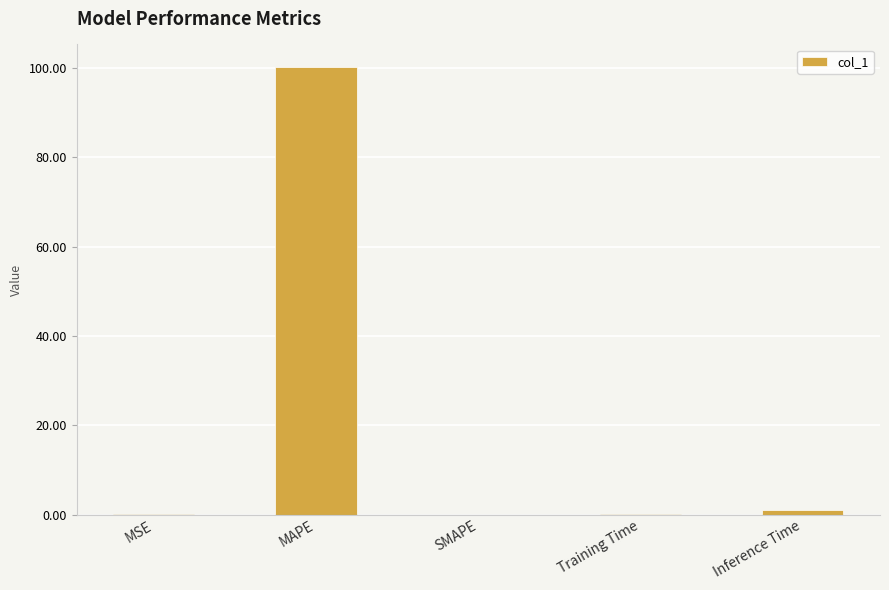

At which category does the chart reach its peak across all series?

MAPE